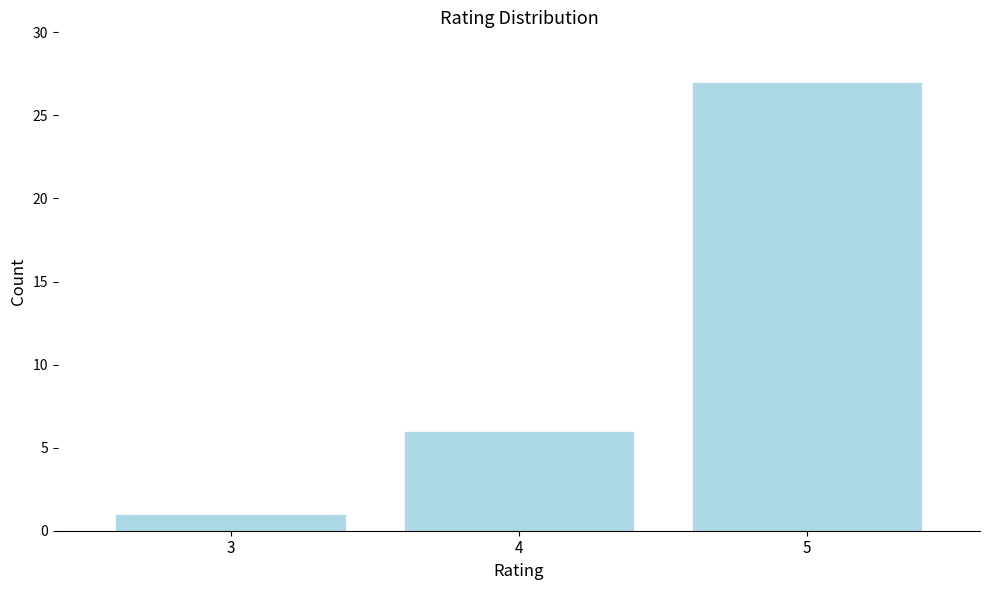

Reading left to right, extract all data points from this chart.

1	6	27